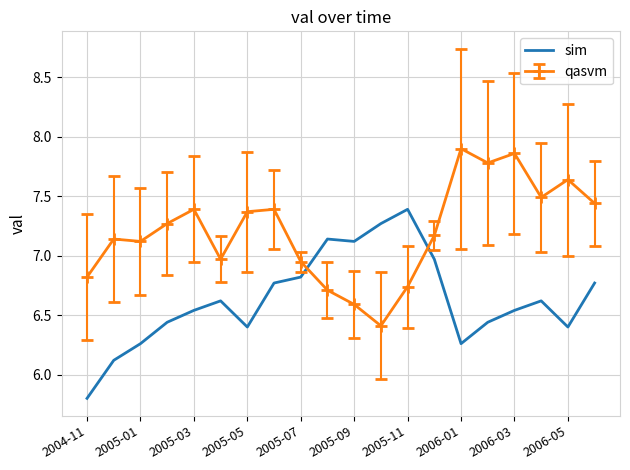

List the series in order of their overall mean, lowest first.

sim, qasvm